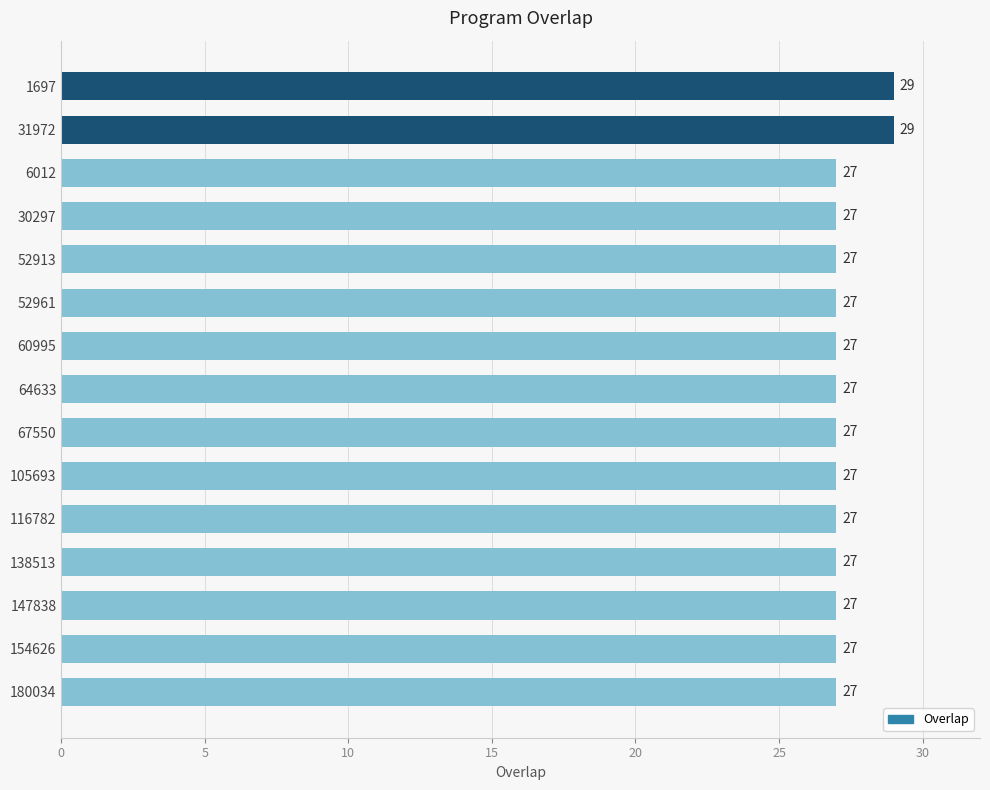

Count the number of values greater than 27.

2